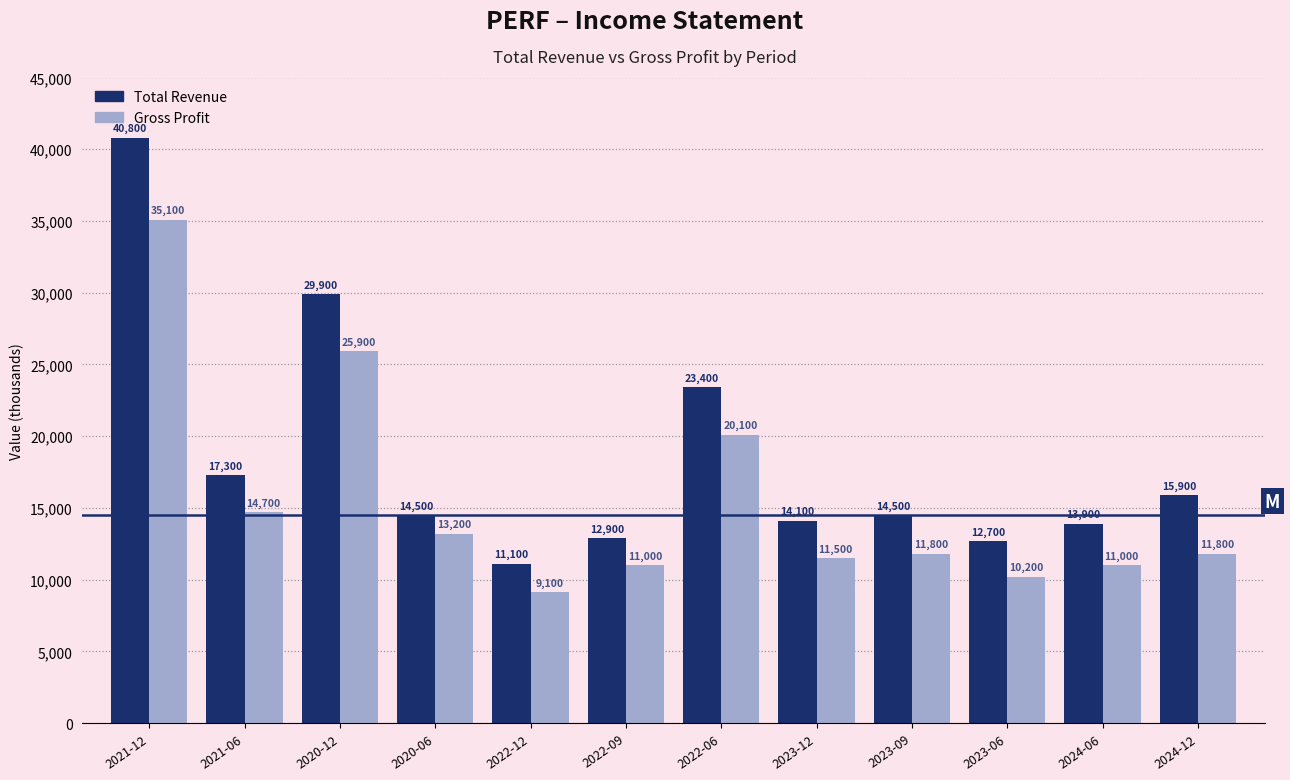

Reading left to right, what are all the values shown in this chart?

Total Revenue: 40800	17300	29900	14500	11100	12900	23400	14100	14500	12700	13900	15900
Gross Profit: 35100	14700	25900	13200	9100	11000	20100	11500	11800	10200	11000	11800